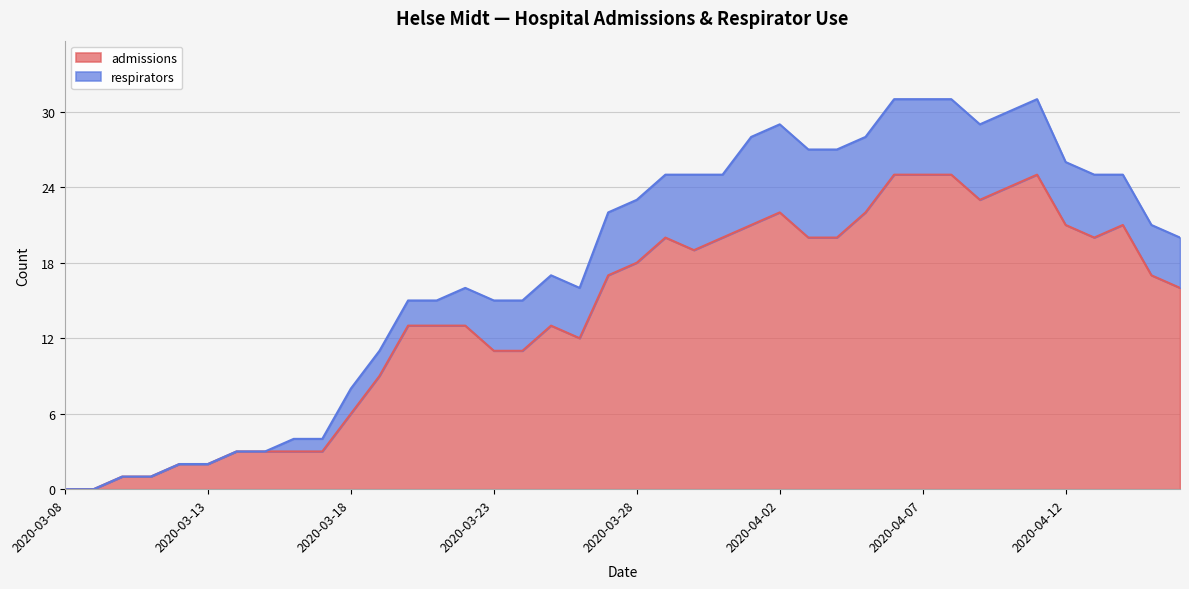

Is it true that the value at 2020-04-02 is 7?

False